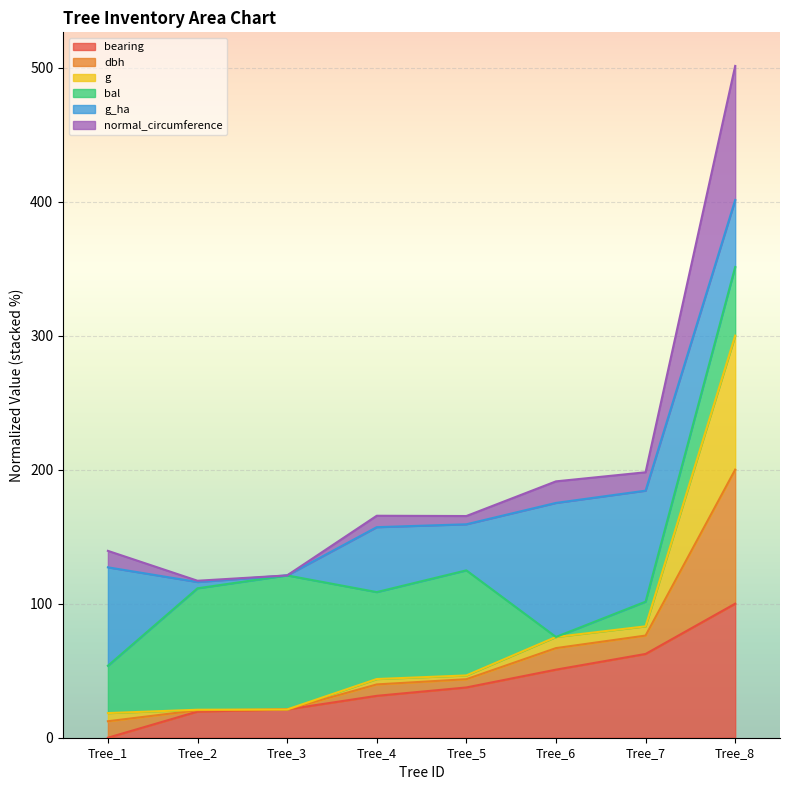

At which category is the sum across all series the highest?

Tree_8